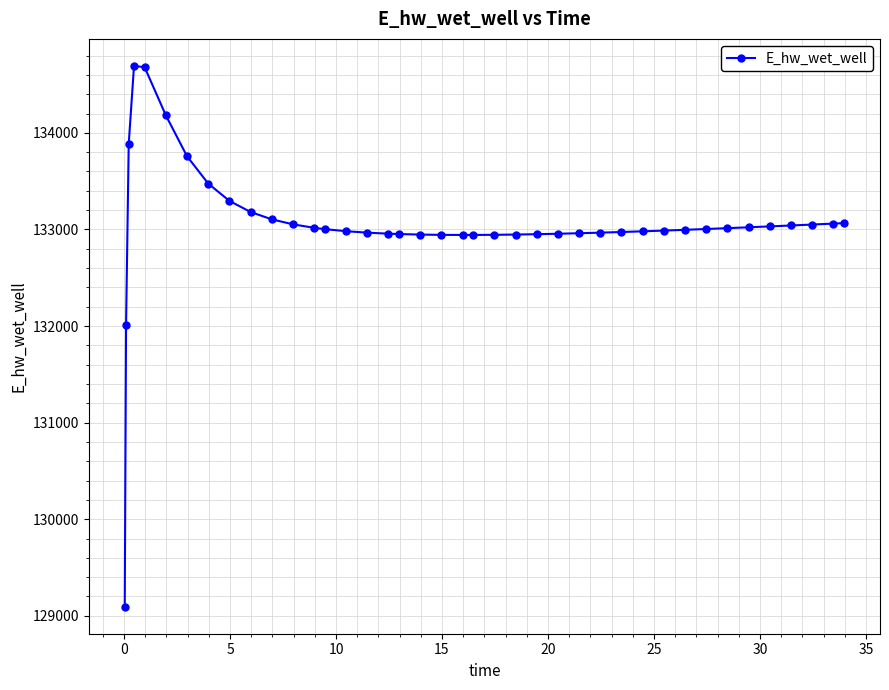

What is the difference between the maximum and second lowest values?

2677.4